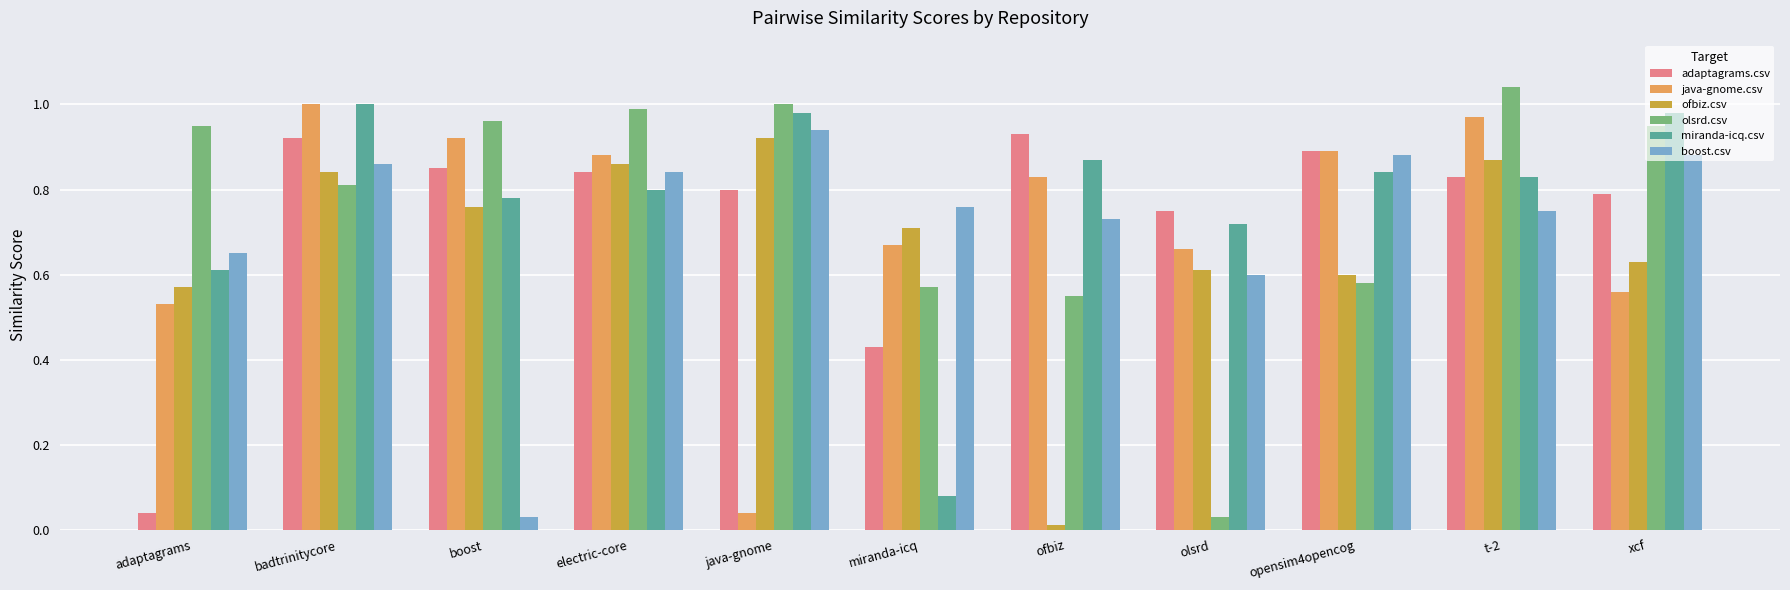

True or false: ofbiz.csv has a value of 1.4 at electric-core.

False